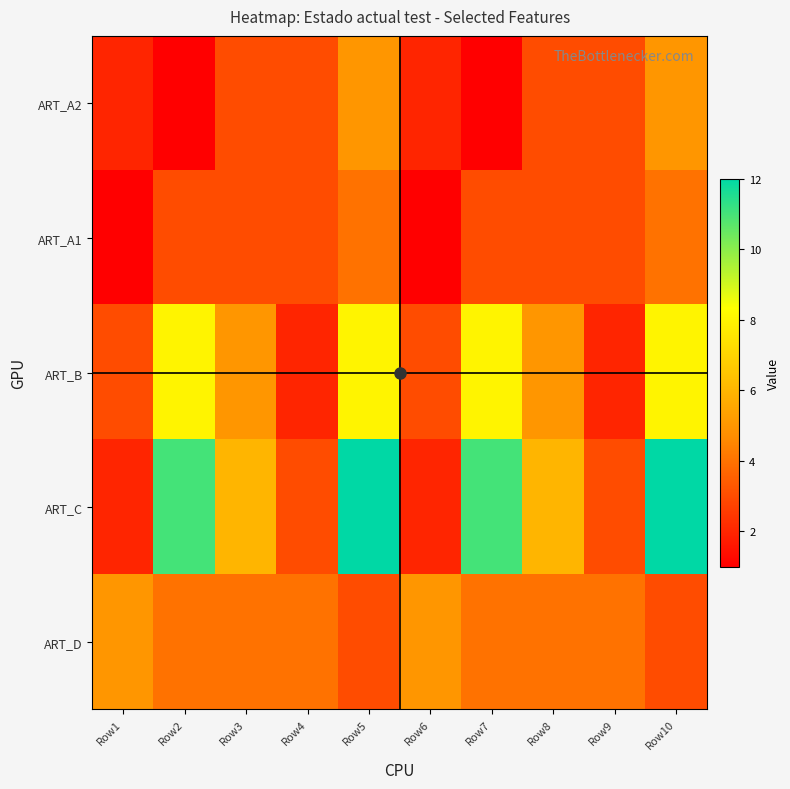

At how many categories does at least one series exceed 10?

4